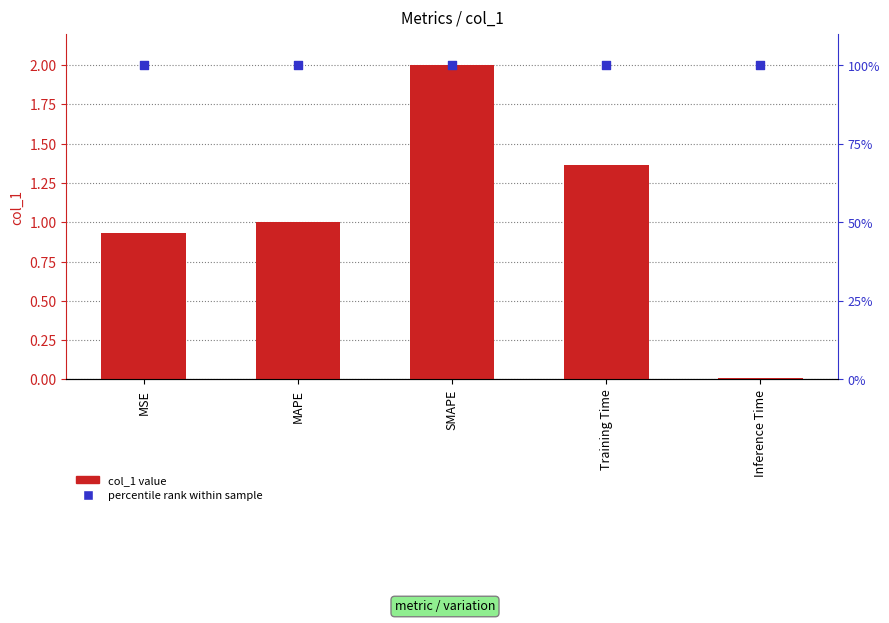

At which category is the sum across all series the highest?

SMAPE